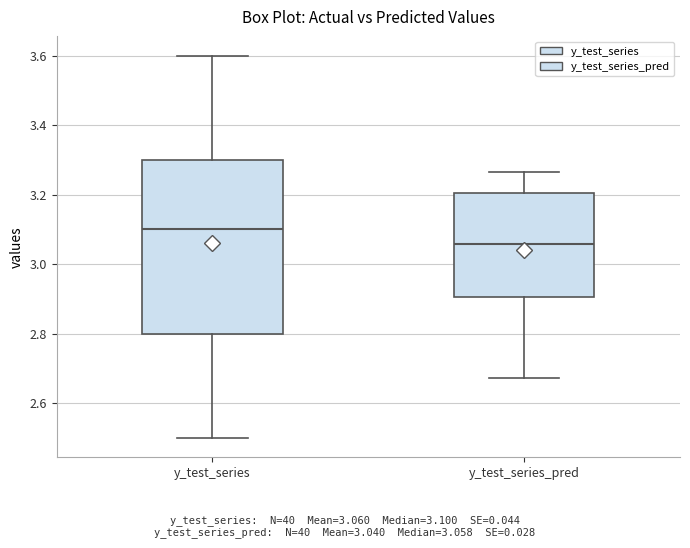

Where does the lower whisker of the box for y_test_series end on the y-axis? The values are not printed on the chart, so give them approximately, as read against the axis.

2.50